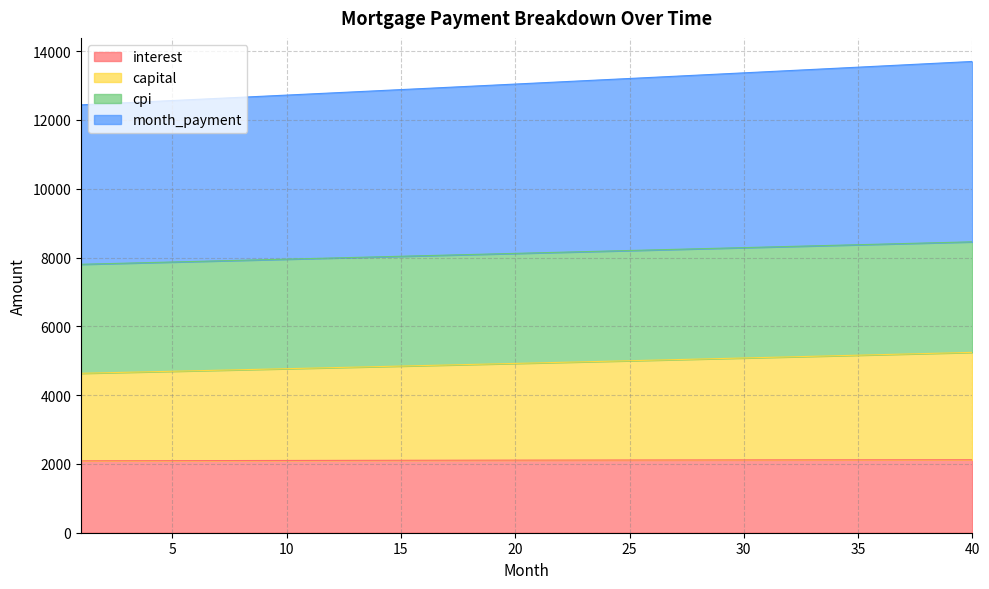

Rank the series by their maximum value, from lowest to highest.

interest, capital, cpi, month_payment